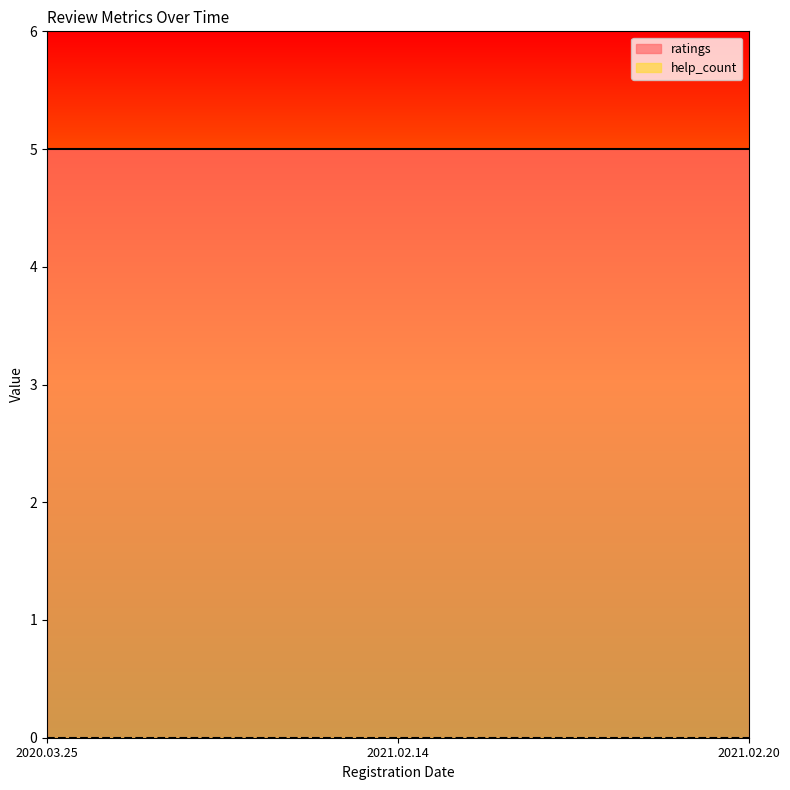

Rank the series by their maximum value, from lowest to highest.

help_count, ratings